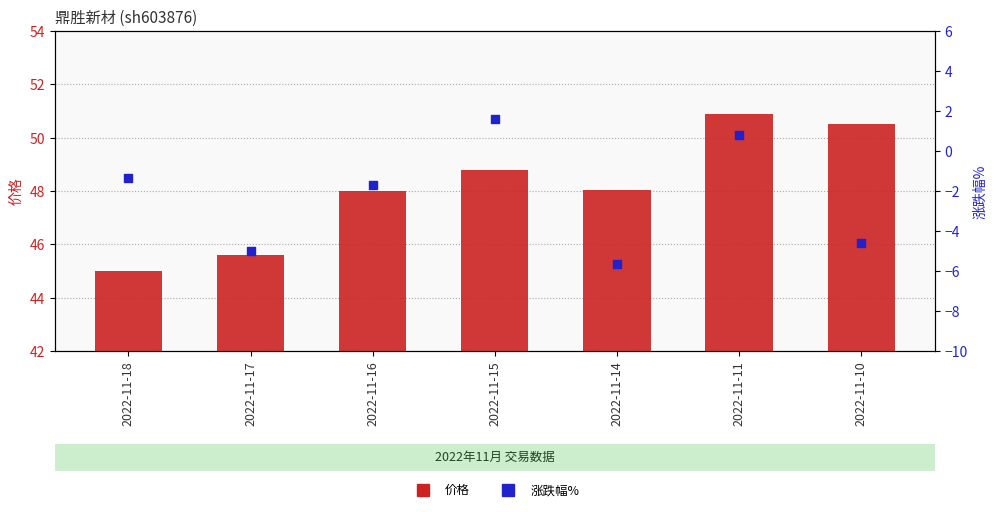

What is the total value across all series at 2022-11-14?

42.4